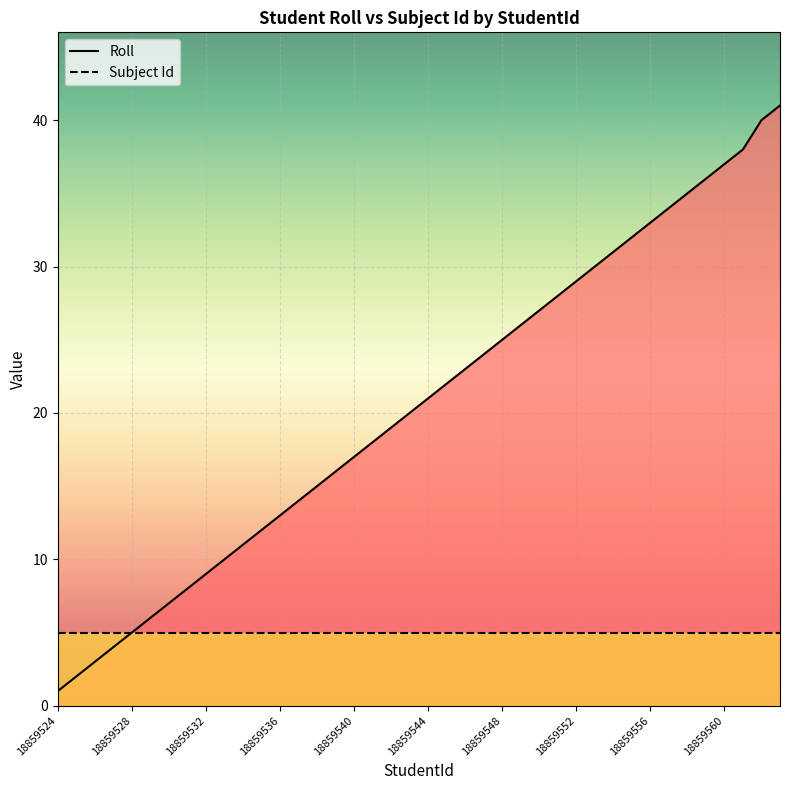

At 18859548, list the series in order from largest to smallest.

Roll, Subject Id